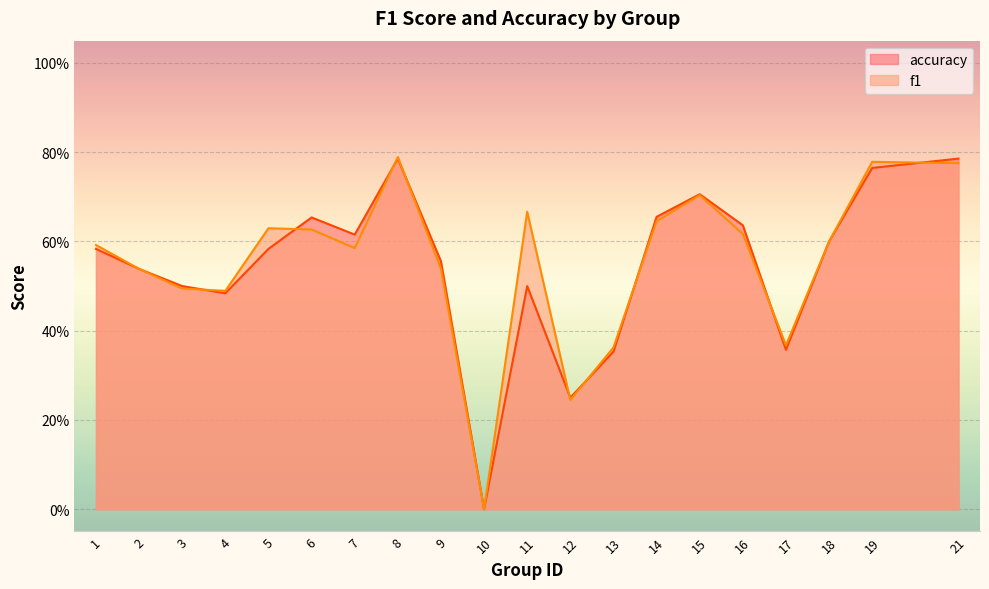

List the series in order of their peak value, lowest first.

accuracy, f1